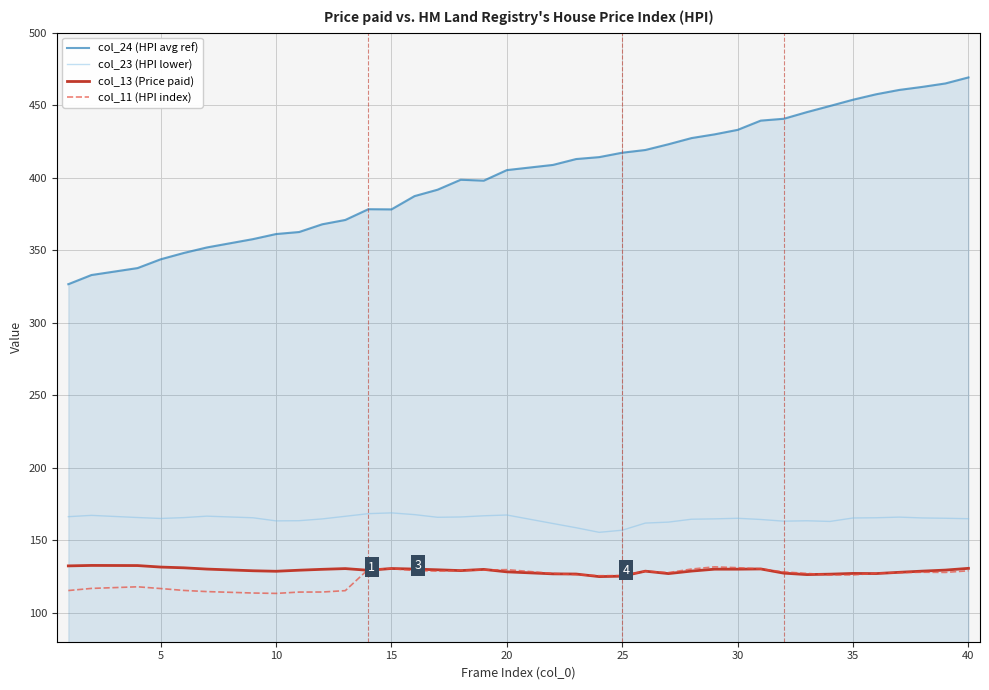

Which series has the largest range (max minus min)?

col_24 (HPI avg ref)